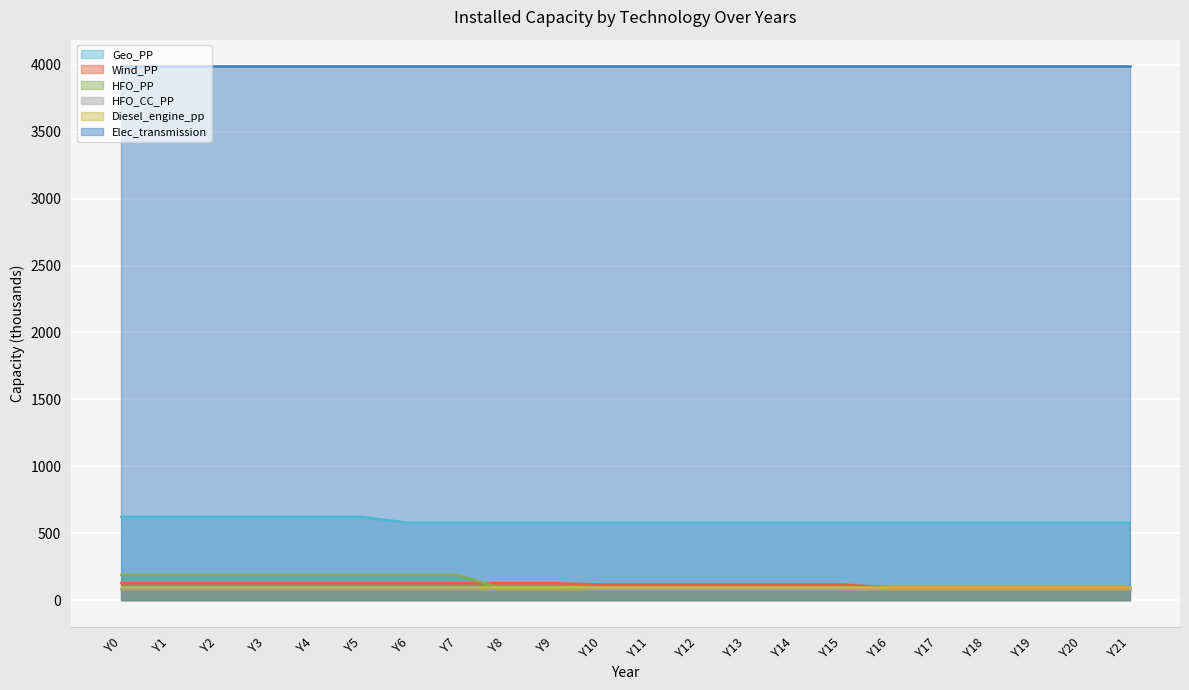

At which label is Geo_PP closest to 600?

Y6